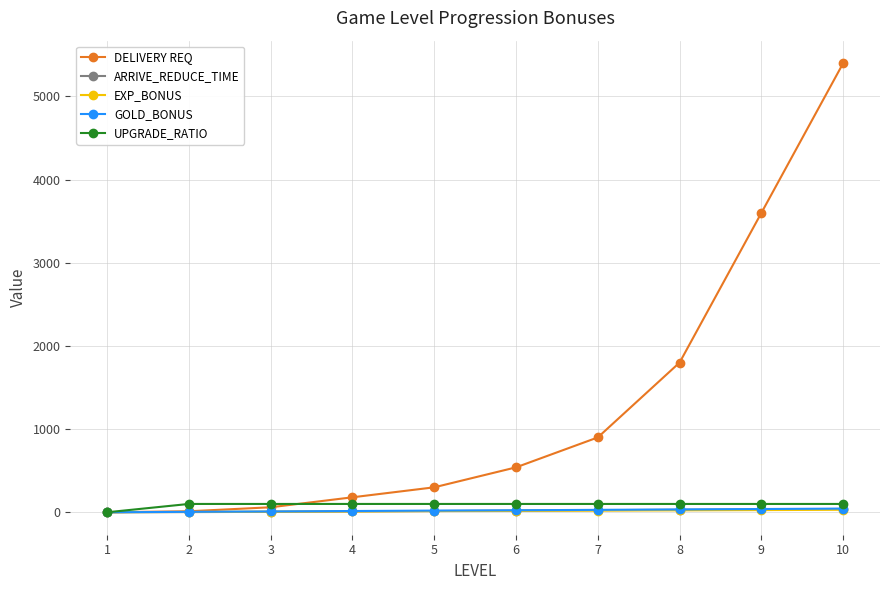

True or false: DELIVERY REQ has more than 1 points higher than both neighbors.

False